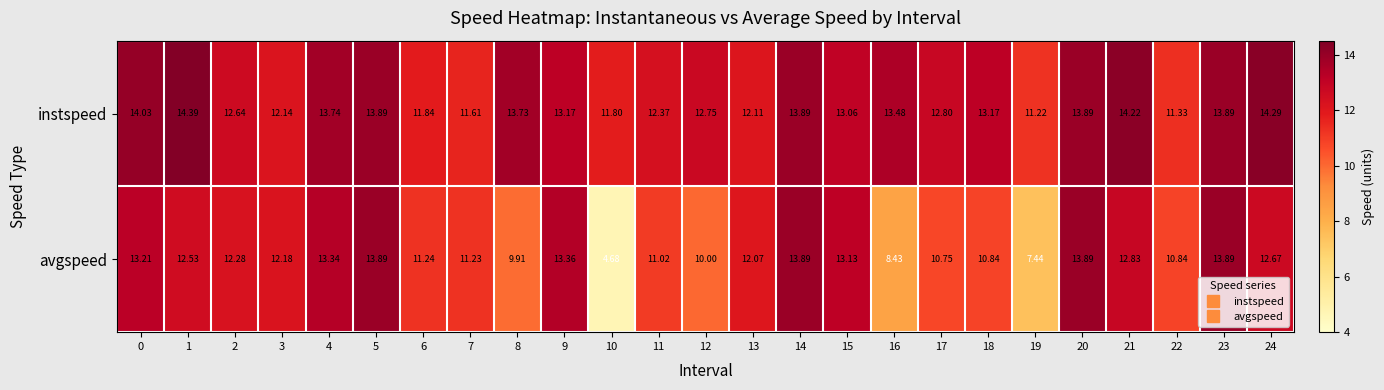

Which series has the largest total across all categories?

instspeed